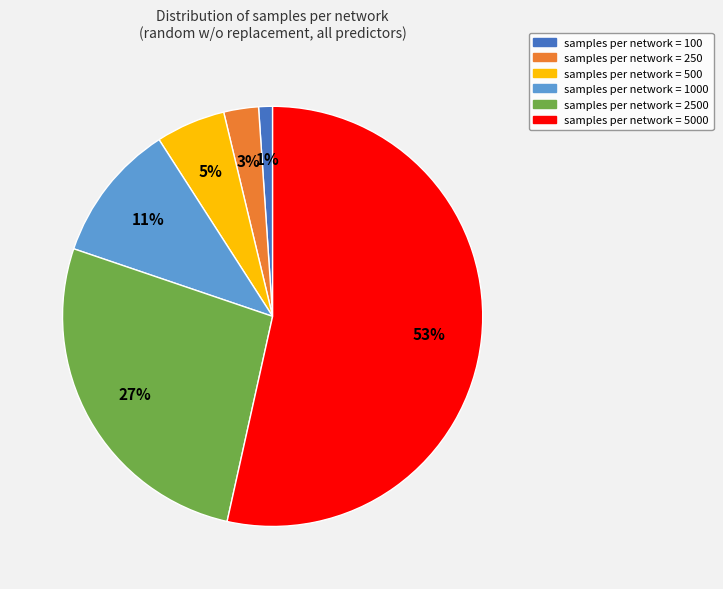

Is there any slice that represents more than half of the pie?

Yes